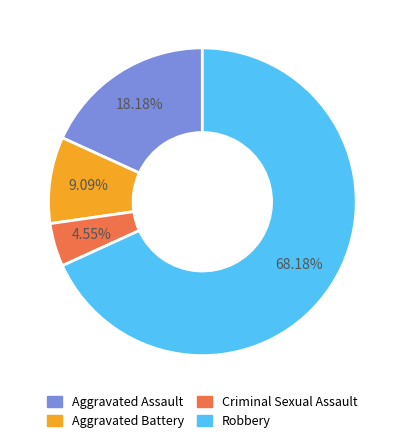

What percentage is the Robbery slice, to the nearest percent?

68%